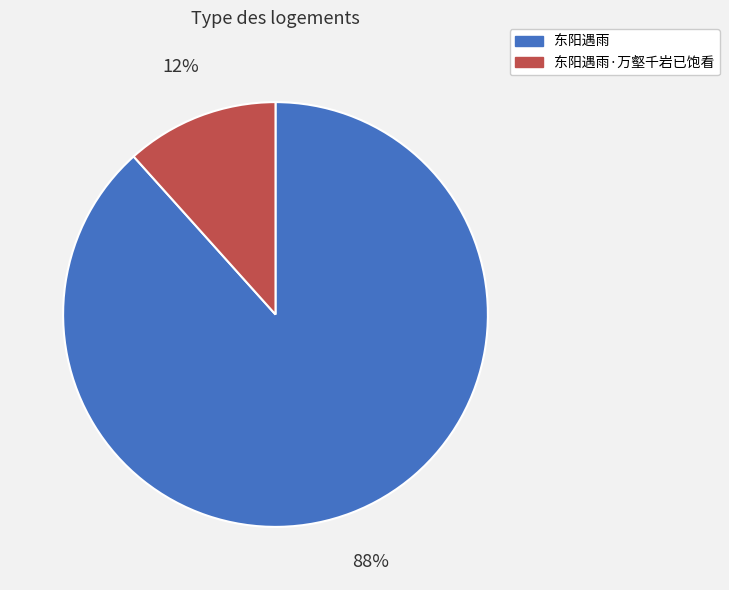

To the nearest percent, what is the average slice percentage?

50%